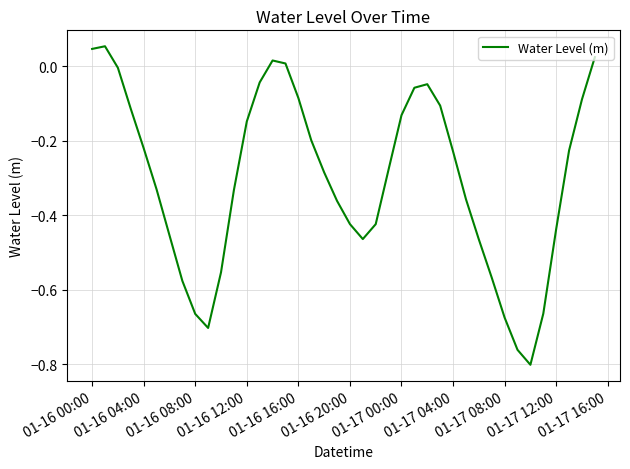

Does the chart have visible grid lines?

Yes